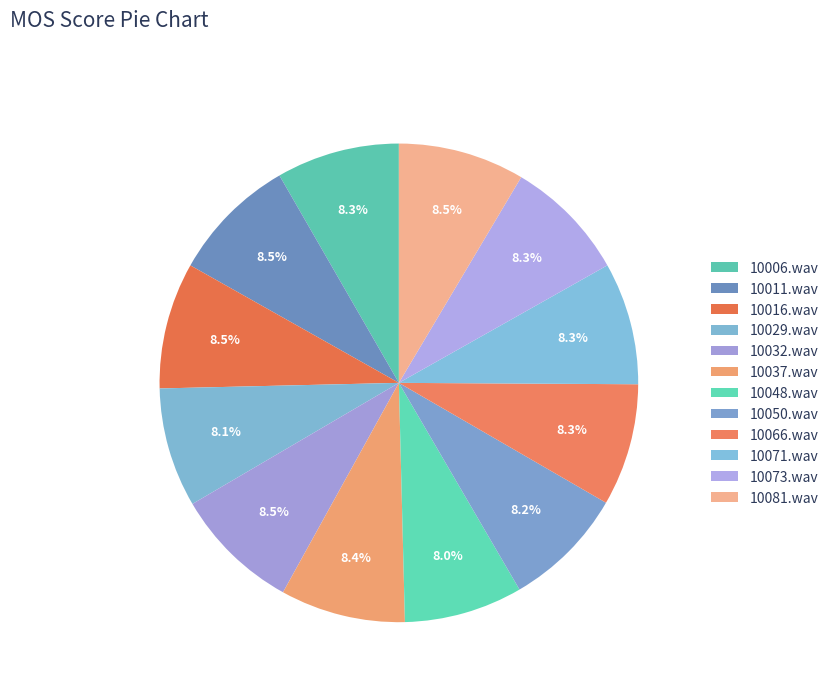

Does any single category account for the majority?

No